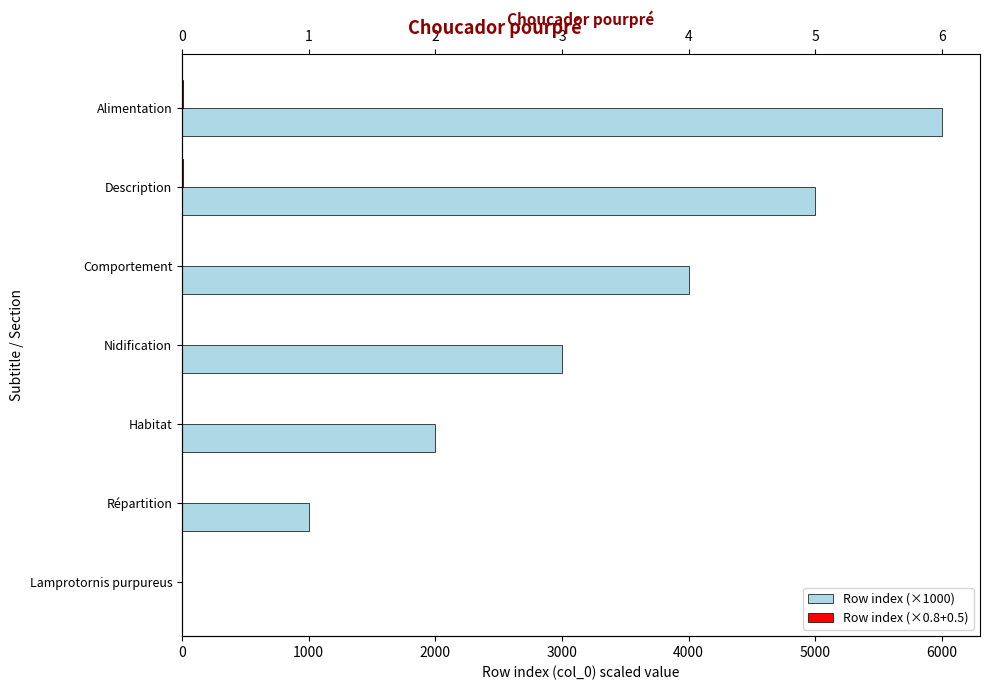

Count the number of data series in this chart.

2